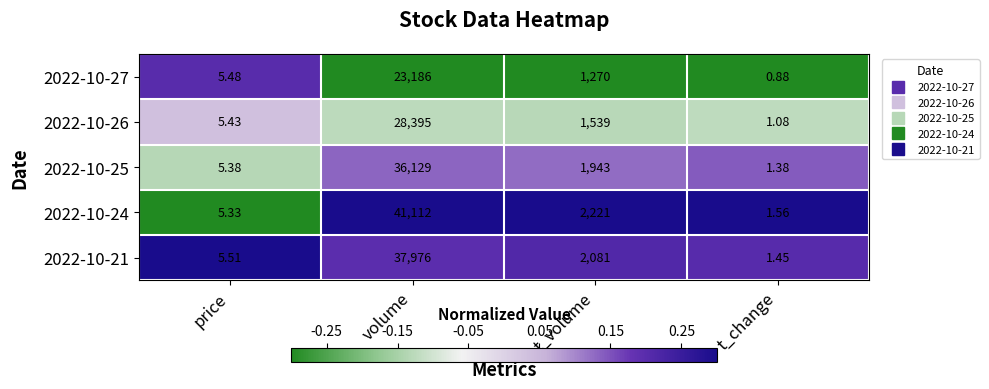

Rank the categories by 2022-10-26 value from lowest to highest.

t_change, price, t_volume, volume